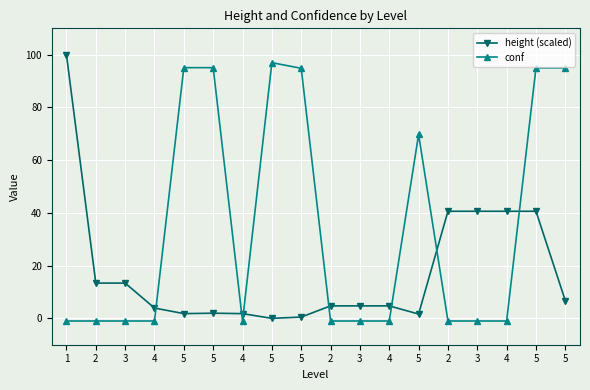

What is the total value across all series at 2?

12.4